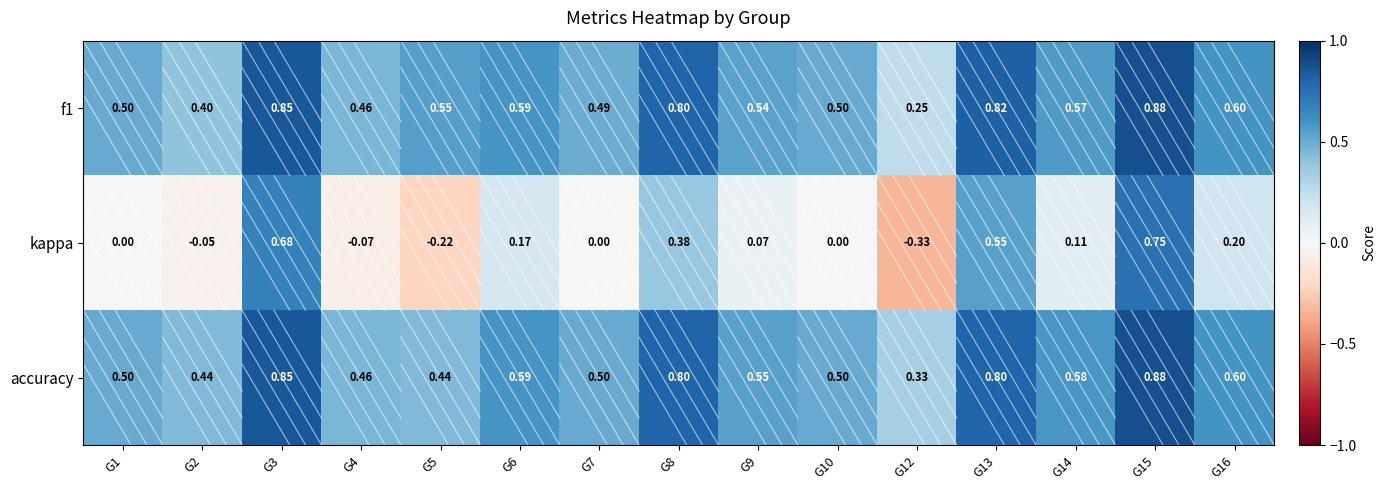

Which series changed the most between G1 and G8?

kappa